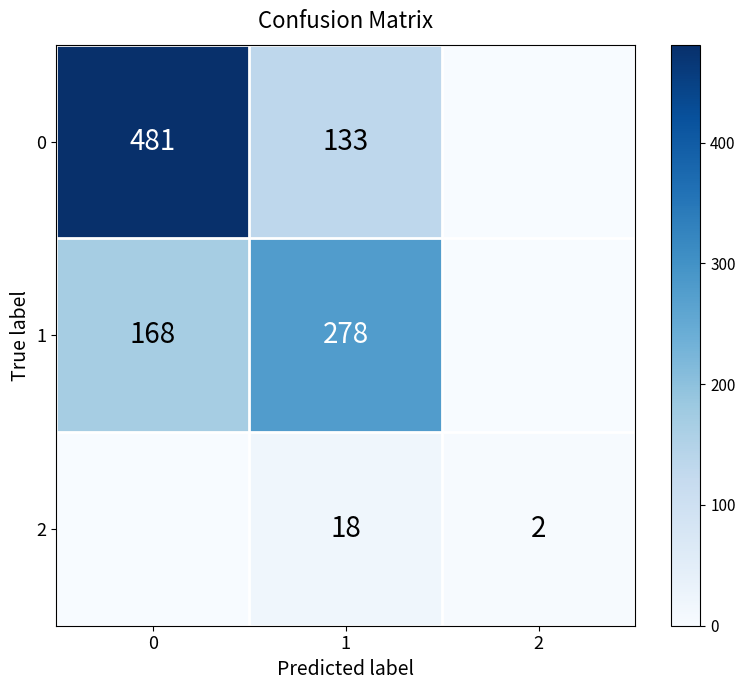

What is the difference between the highest and lowest values at 1?

260